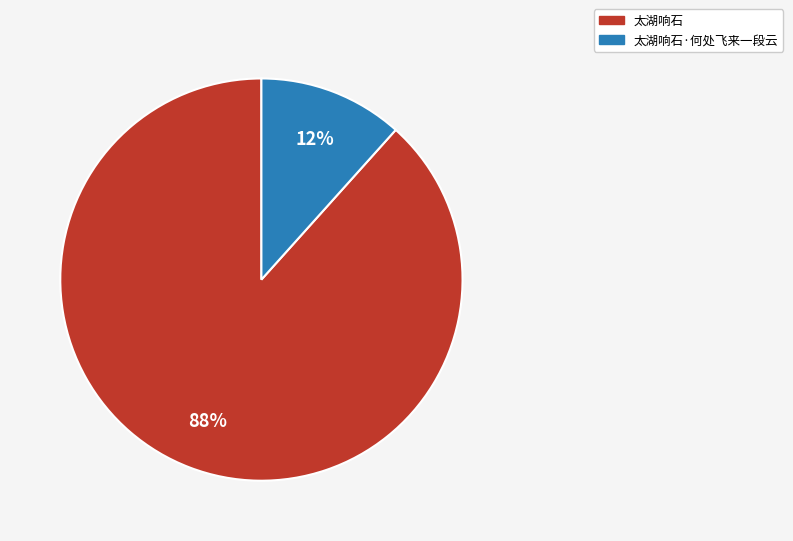

Is there a majority slice in this chart?

Yes